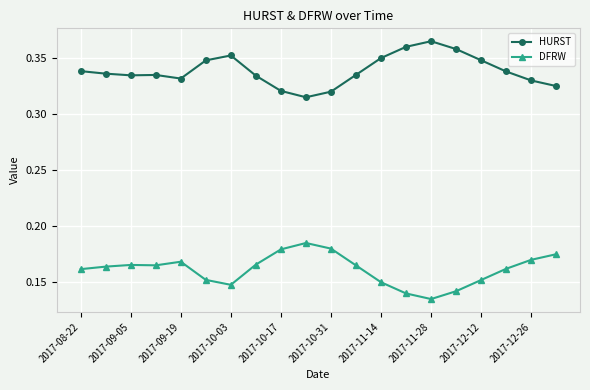

Rank the series by their maximum value, from highest to lowest.

HURST, DFRW